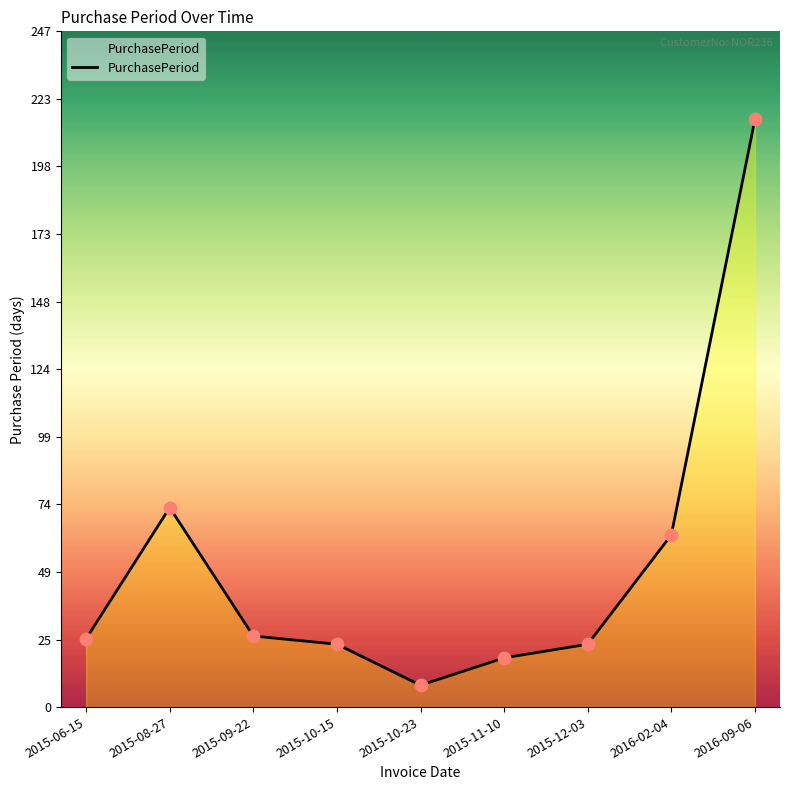

Between 2016-09-06 and 2015-10-23, which is larger?

2016-09-06